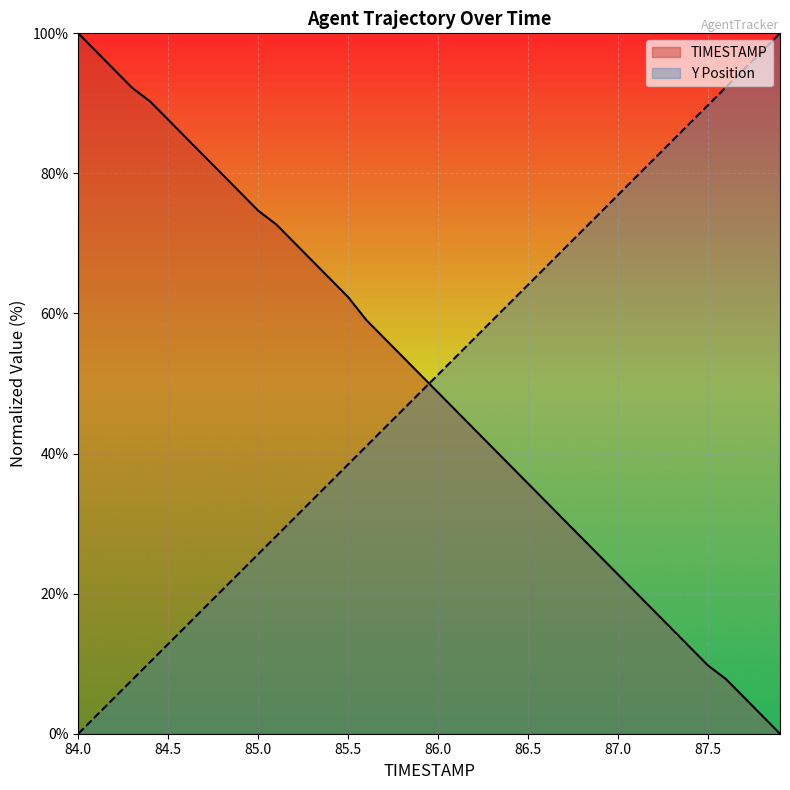

What are all the series names shown in the legend?

TIMESTAMP, Y Position